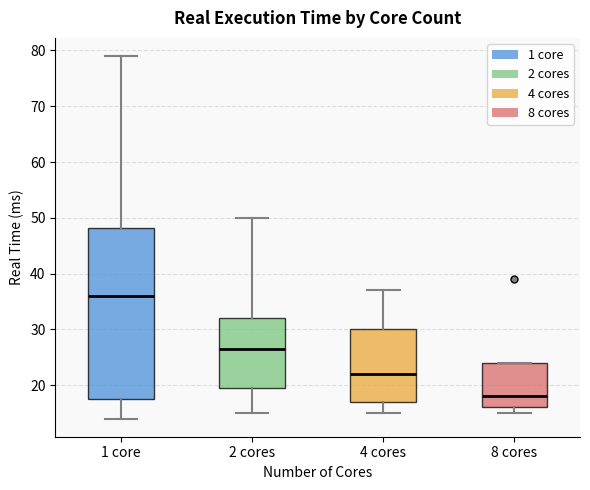

Reading left to right, read every box against the y-axis: the position of its median line, the range the box covers, and the ends of its whiskers. The values are not printed on the chart, so give them approximately, as read against the axis.

1 core: median 36, box 18 to 48, whiskers 14 to 79
2 cores: median 27, box 20 to 32, whiskers 15 to 50
4 cores: median 22, box 17 to 30, whiskers 15 to 37
8 cores: median 18, box 16 to 24, whiskers 15 to 24